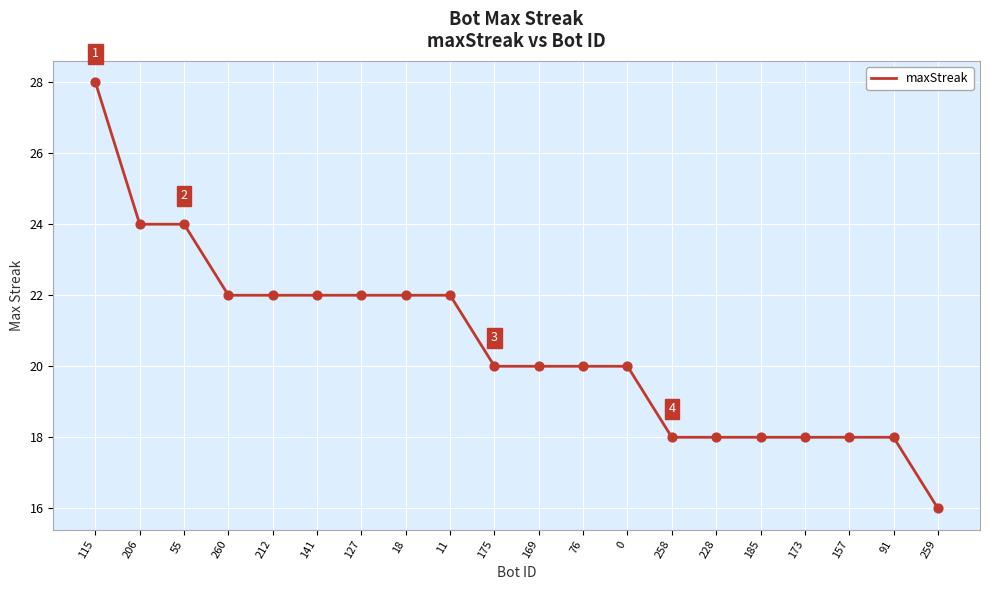

Approximately how many times larger is the value at 260 compared to 157?

1.2